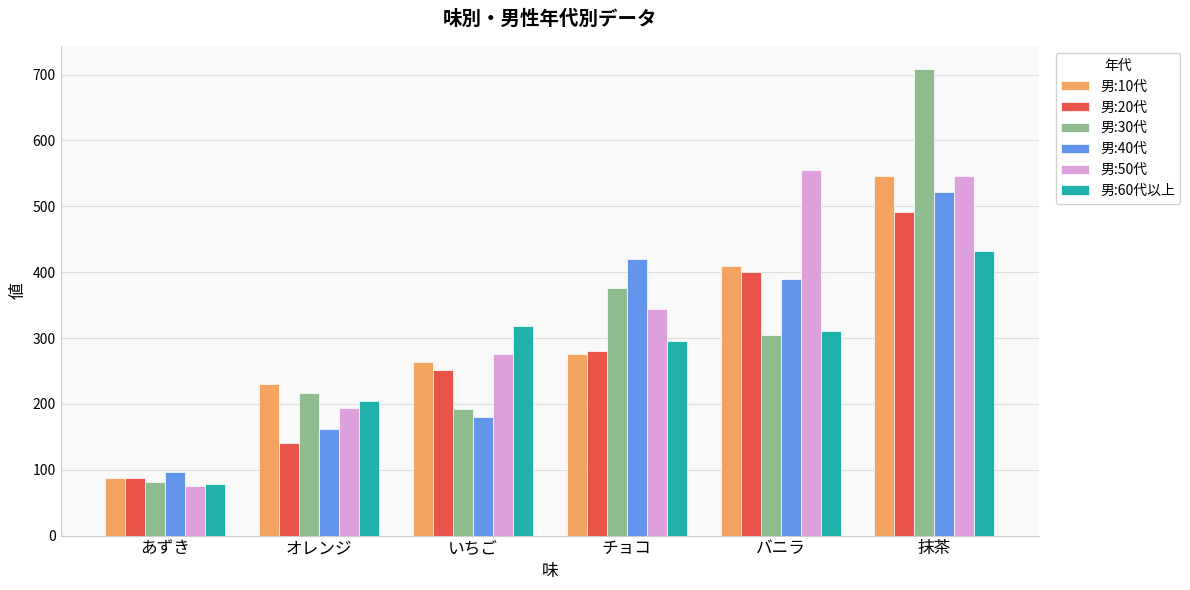

How many data points in 男:10代 are less than 276?

3